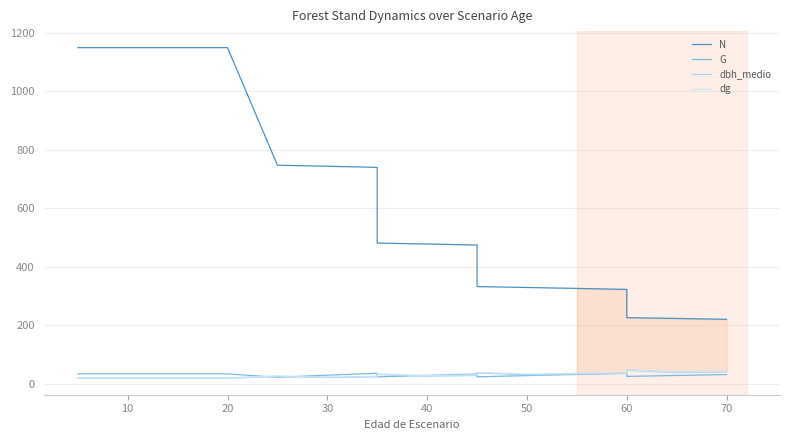

What is the difference between the maximum and second lowest values in the G series?

12.3